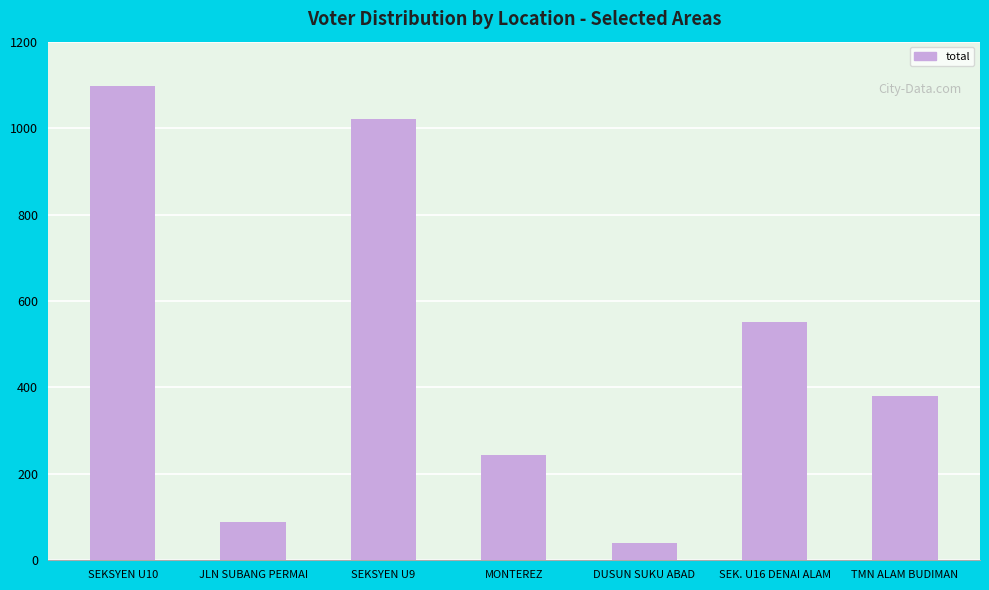

Reading left to right, extract all data points from this chart.

1097	89	1020	243	39	552	379